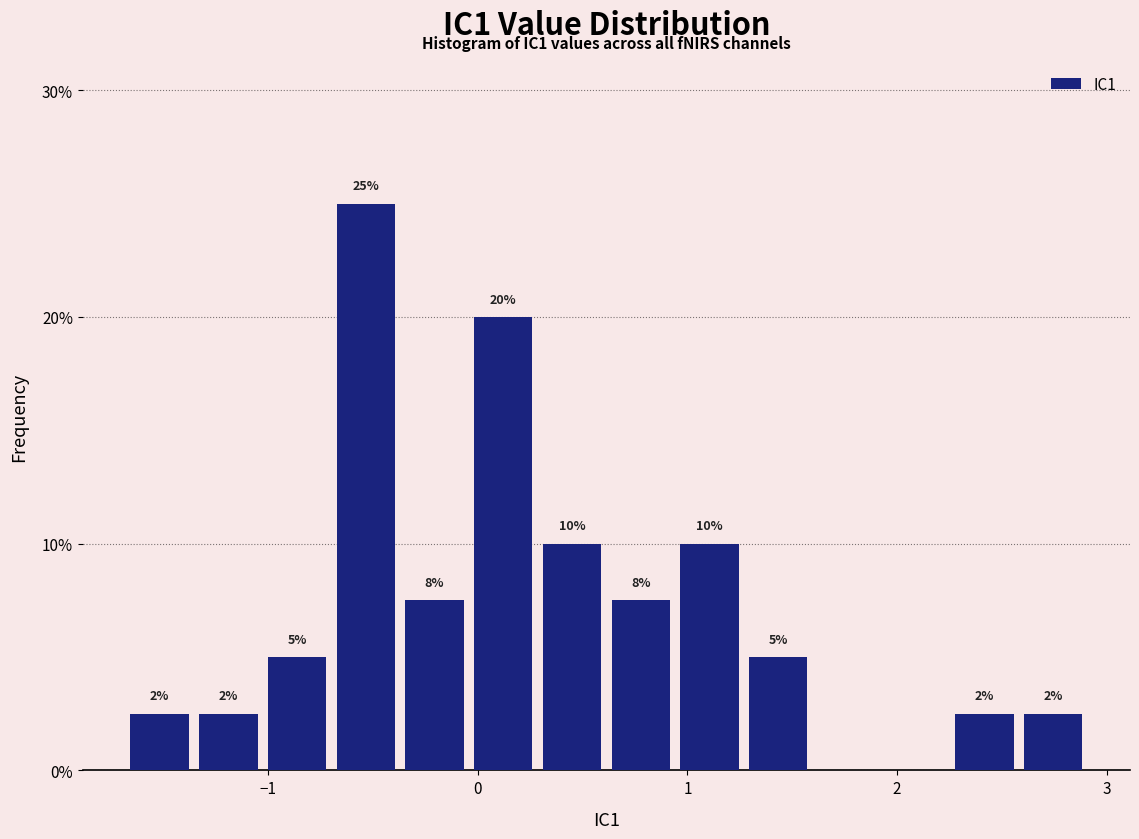

Read against the x-axis, roughly where is the centre of the tallest bar?

-0.5